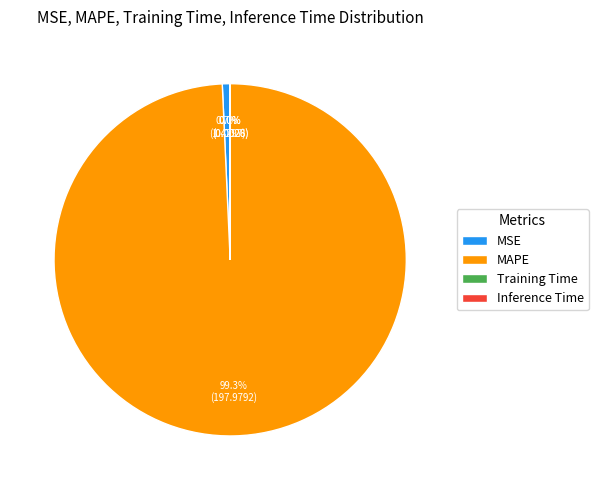

What percentage is NOT represented by MAPE?

0.7%